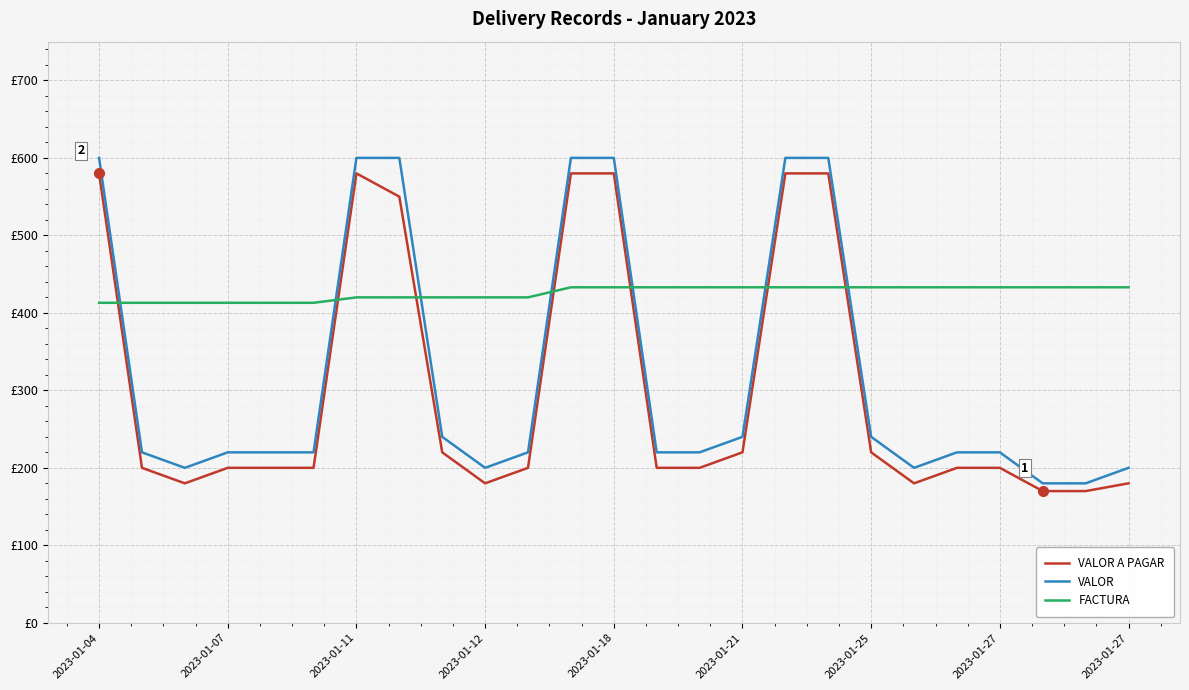

What is the smallest value displayed?

170